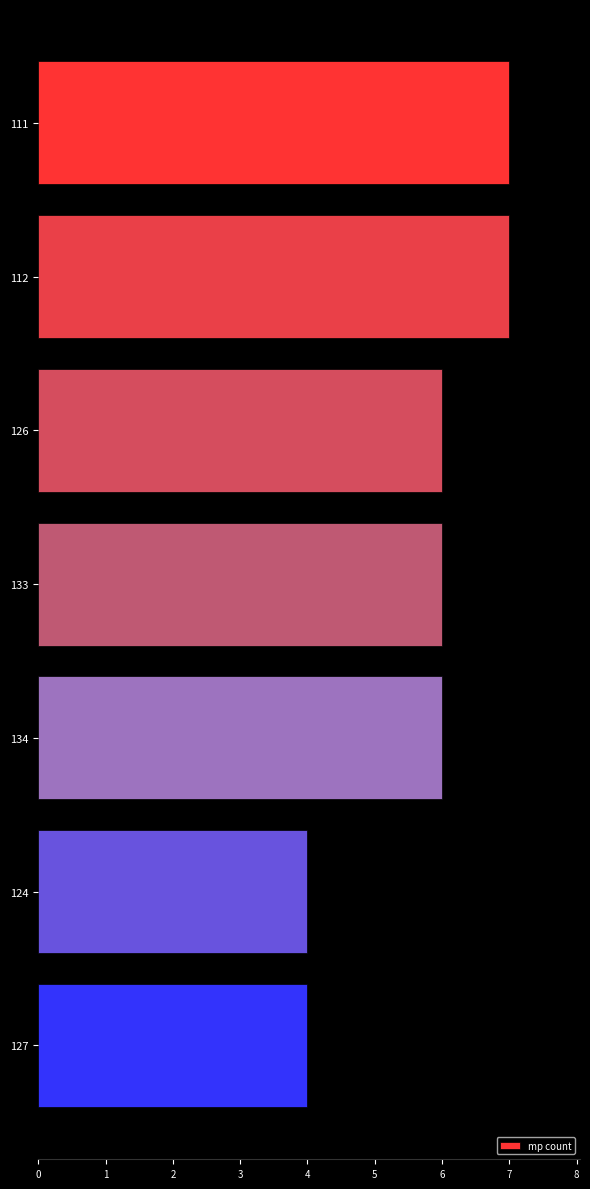

What is the average value?

6